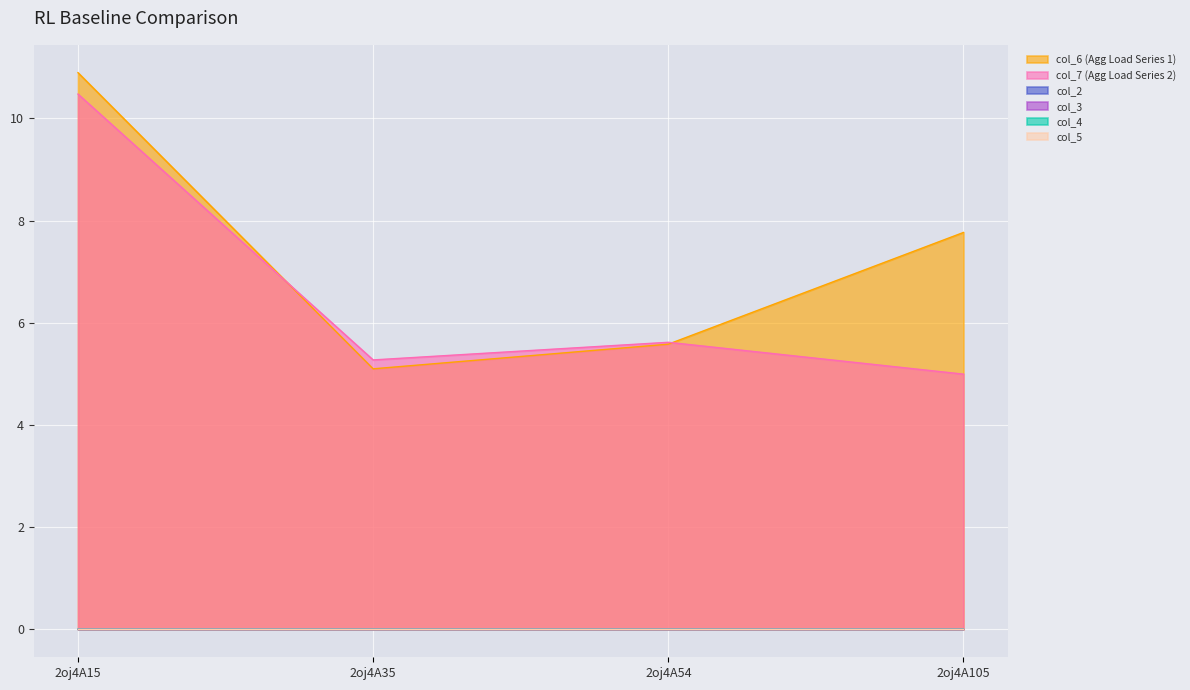

Reading left to right, transcribe all the data shown in this chart.

col_6: 2oj4A15=10.9	2oj4A35=5.1	2oj4A54=5.6	2oj4A105=7.8
col_7: 2oj4A15=10.5	2oj4A35=5.3	2oj4A54=5.6	2oj4A105=5.0
col_2: 2oj4A15=0.0	2oj4A35=0.0	2oj4A54=0.0	2oj4A105=0.0
col_3: 2oj4A15=0.0	2oj4A35=0.0	2oj4A54=0.0	2oj4A105=0.0
col_4: 2oj4A15=0.0	2oj4A35=0.0	2oj4A54=0.0	2oj4A105=0.0
col_5: 2oj4A15=0.0	2oj4A35=0.0	2oj4A54=0.0	2oj4A105=0.0